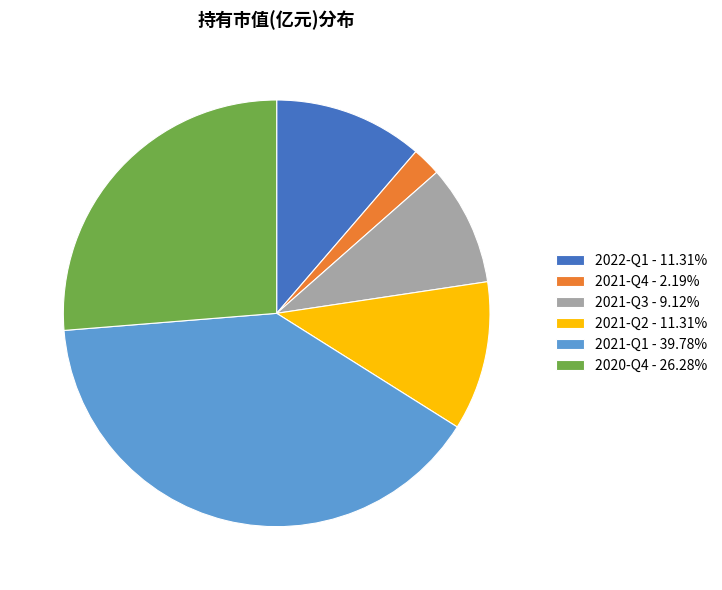

Is 2021-Q2 the majority of the pie?

No